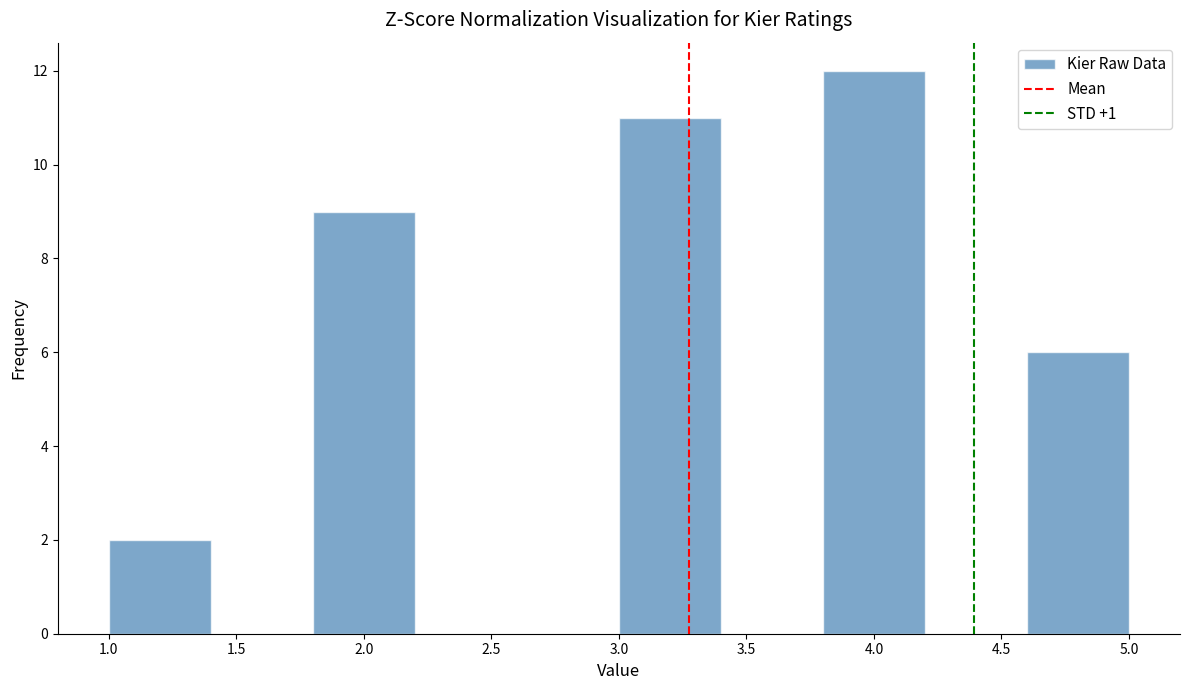

How tall is the bar that spans 1.0 to 1.4 on the x-axis? The values are not printed on the chart, so give them approximately, as read against the axis.

2